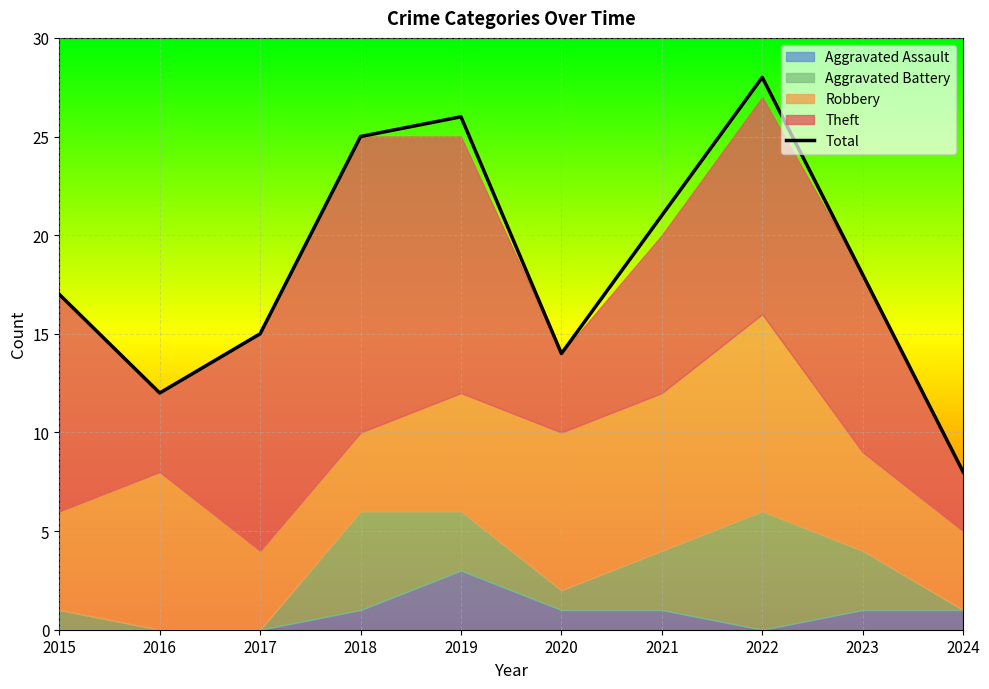

Which label corresponds to the largest value in the chart?

2022